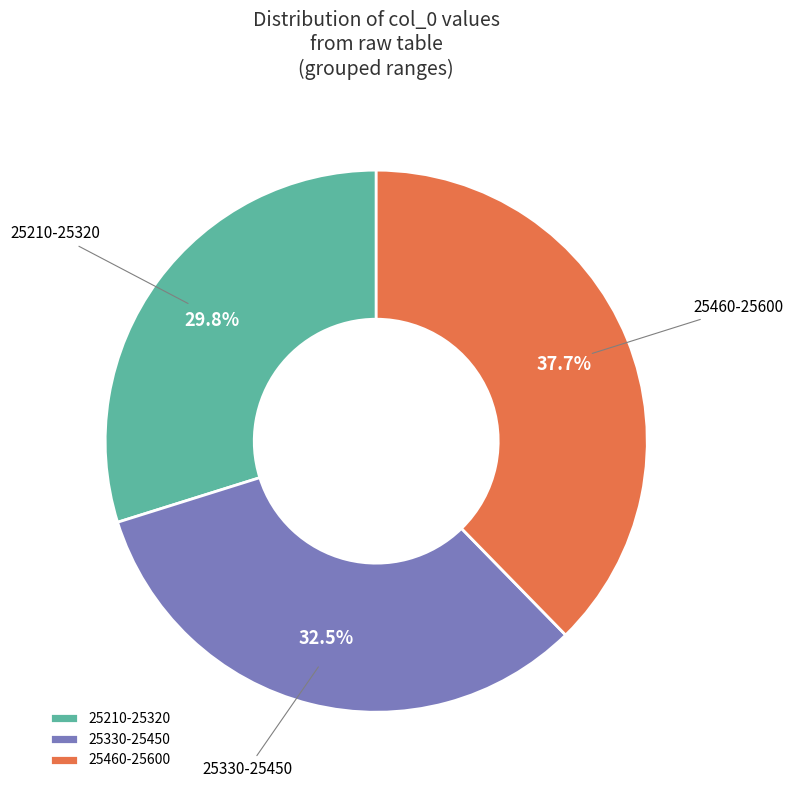

Does any single category account for the majority?

No